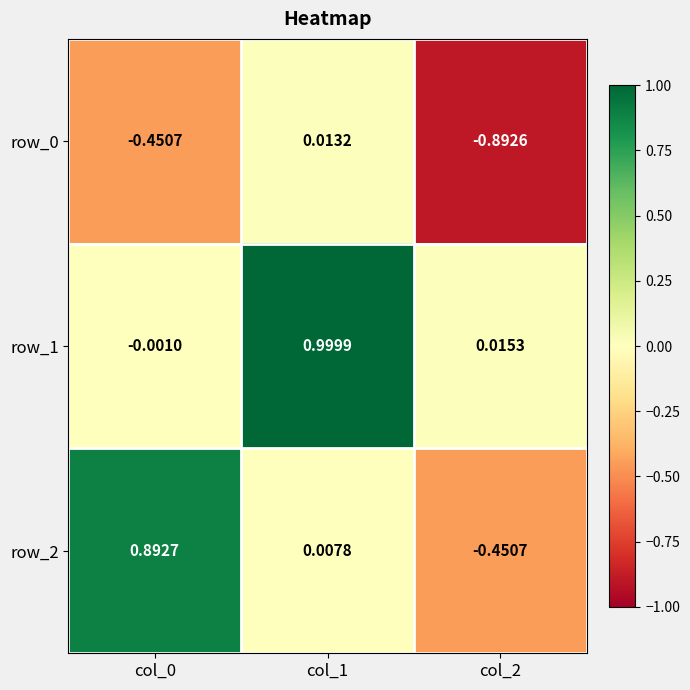

Is the value of row_2 at col_1 greater than the value of row_0 at col_2?

Yes